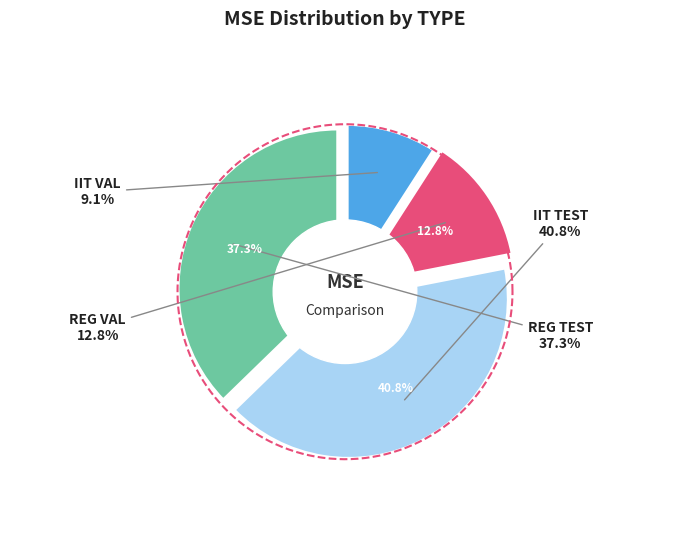

Combined, what portion of the pie is IIT TEST and REG VAL?

53.6%